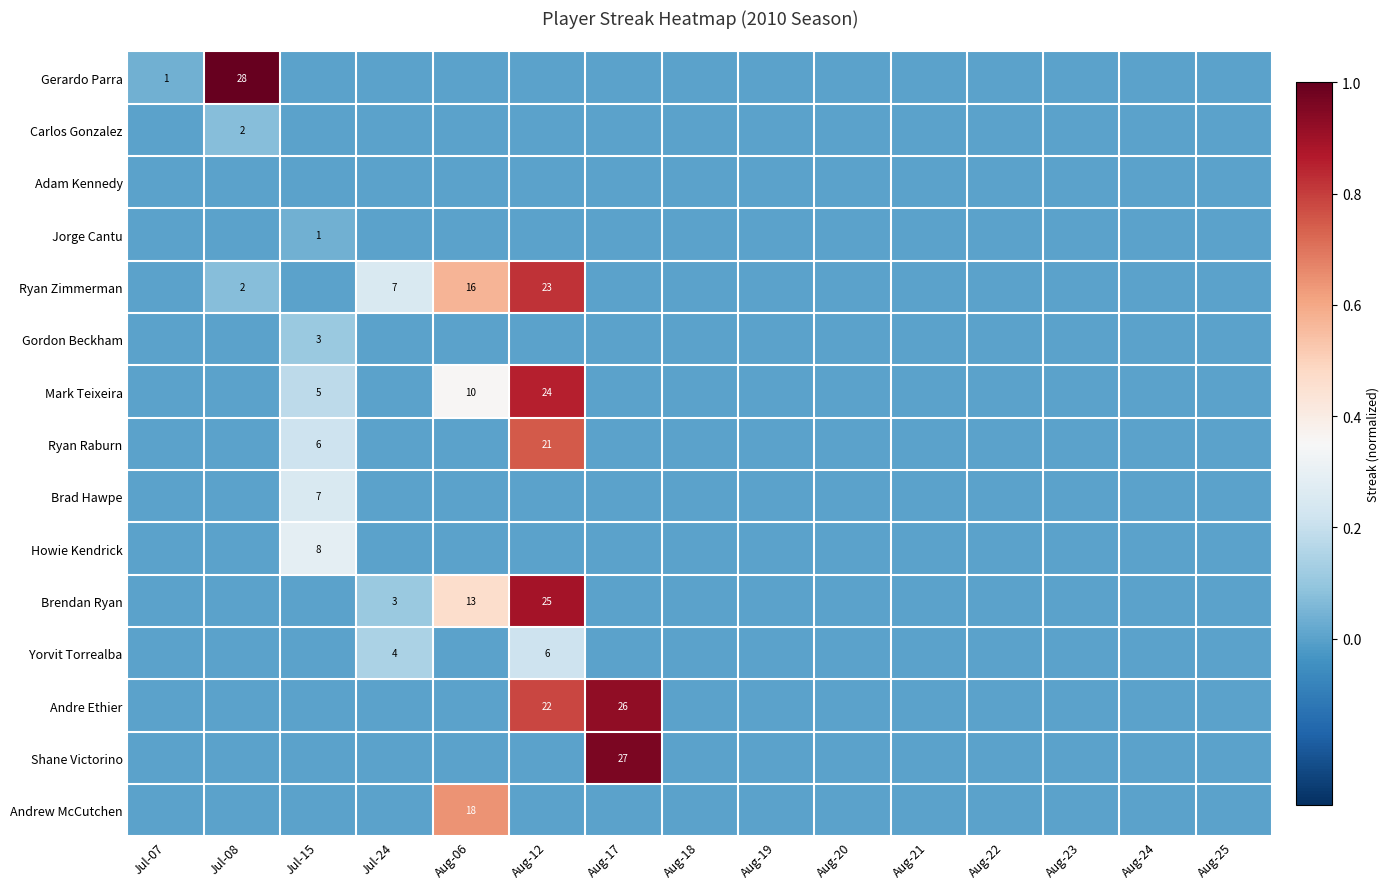

True or false: Jorge Cantu has a value of 1 at Jul-15.

True